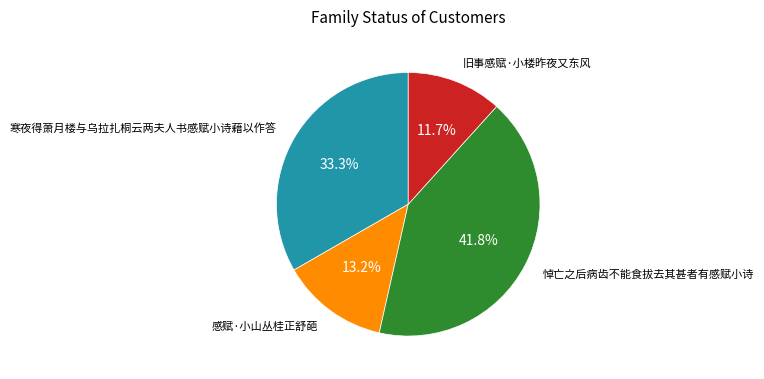

Is there a majority slice in this chart?

No